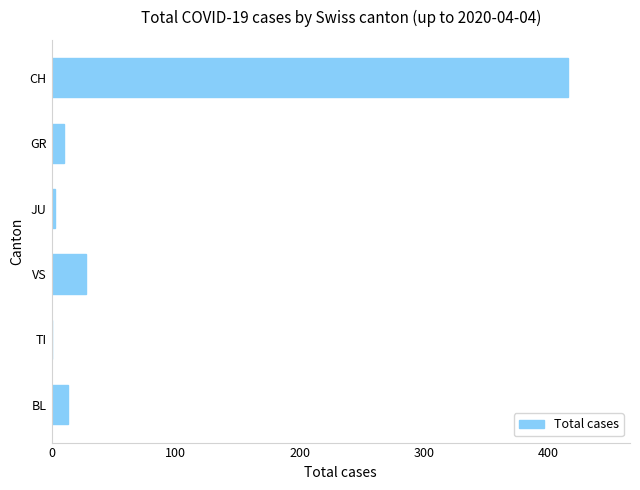

Reading top to bottom, extract all data points from this chart.

CH=416	GR=10	JU=3	VS=28	TI=0	BL=13